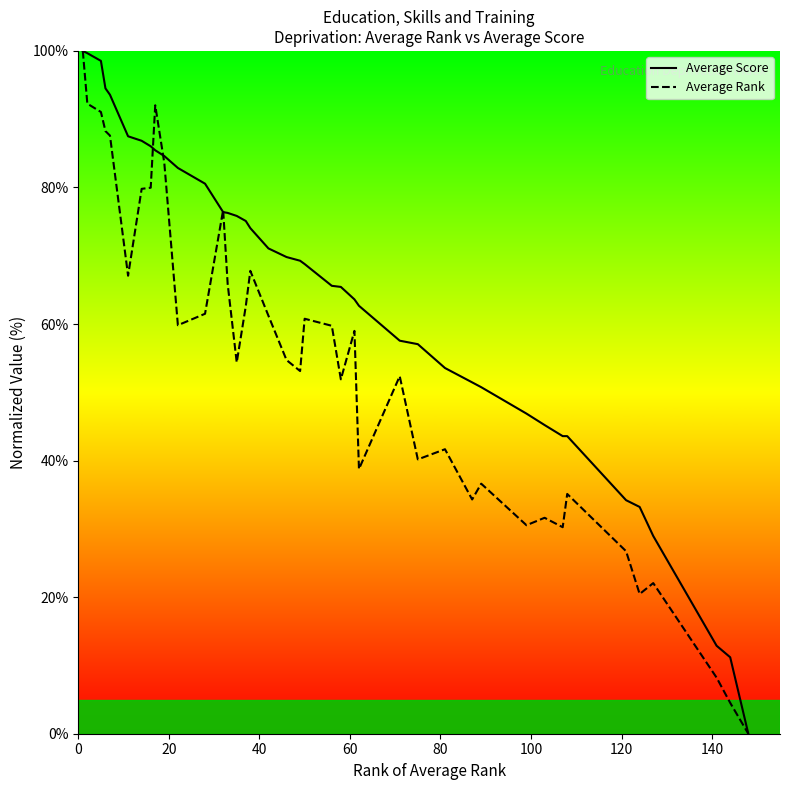

Which series has the largest range (max minus min)?

Average Score